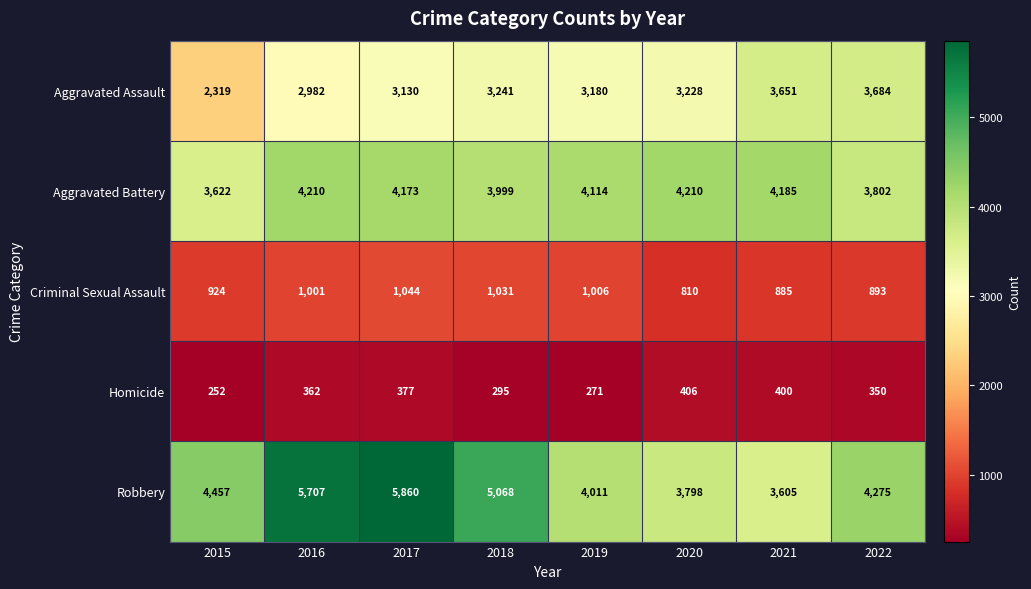

The value of Aggravated Battery at 2019 is 4114. True or false?

True